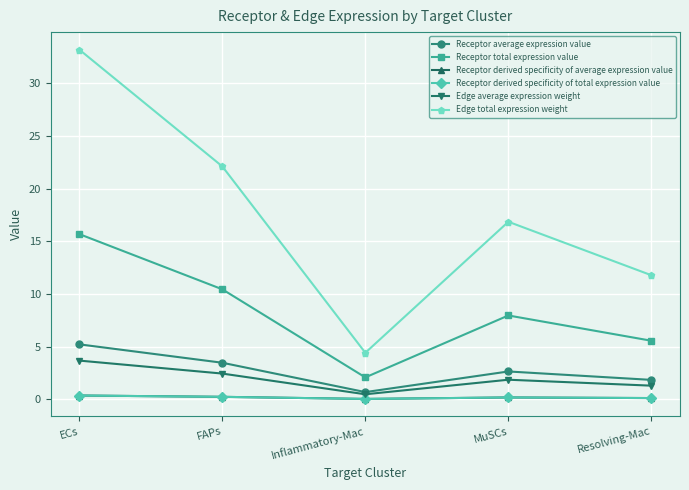

Does the chart have visible grid lines?

Yes